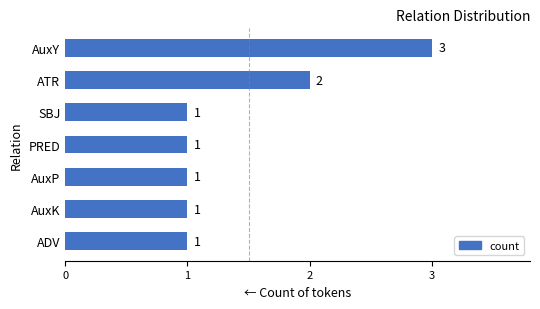

What is the difference between the second highest and minimum values?

1